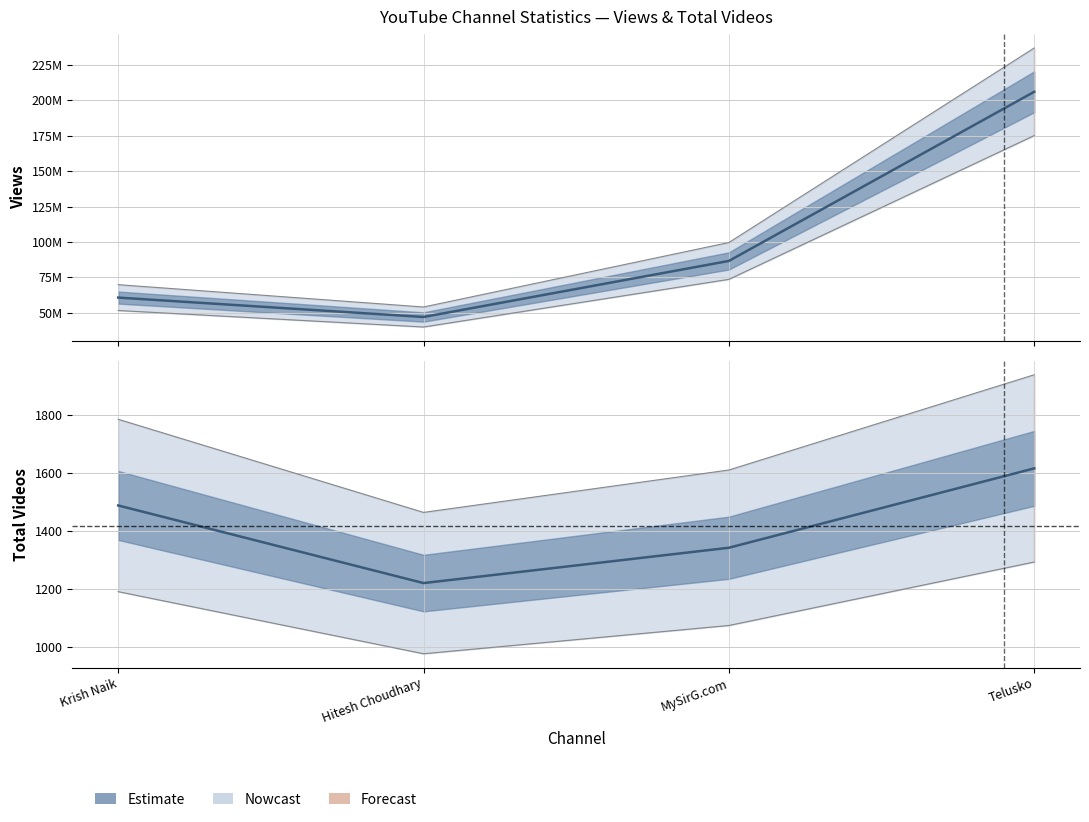

True or false: views has more than 0 points higher than both neighbors.

False